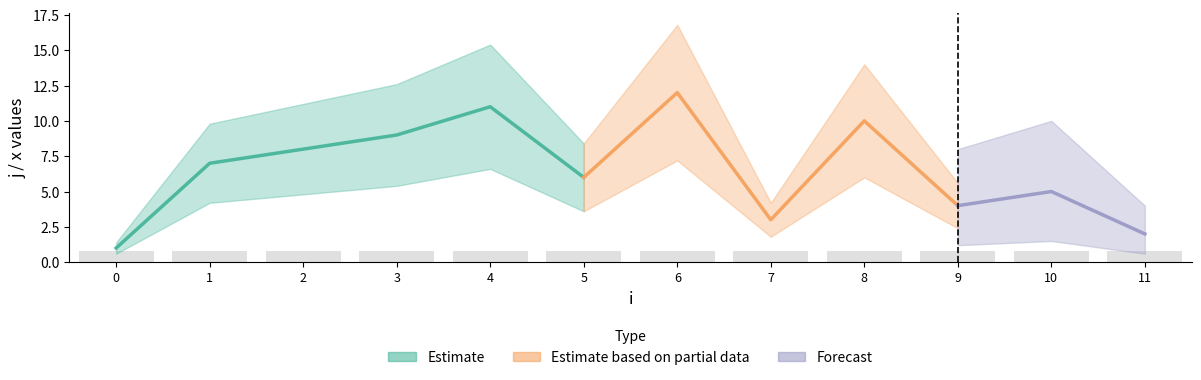

Which has a higher value, 10 or 8?

8